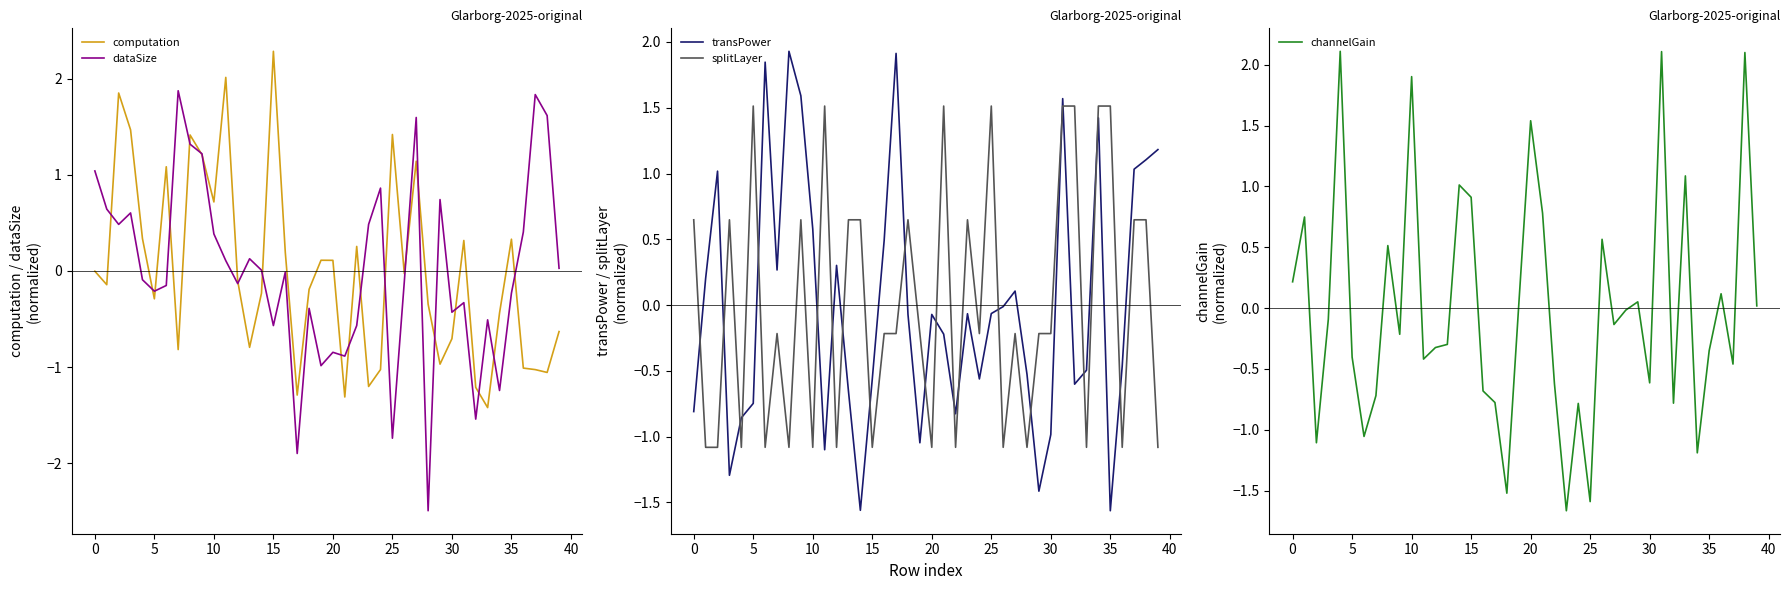

What is the maximum value for dataSize?

1.9